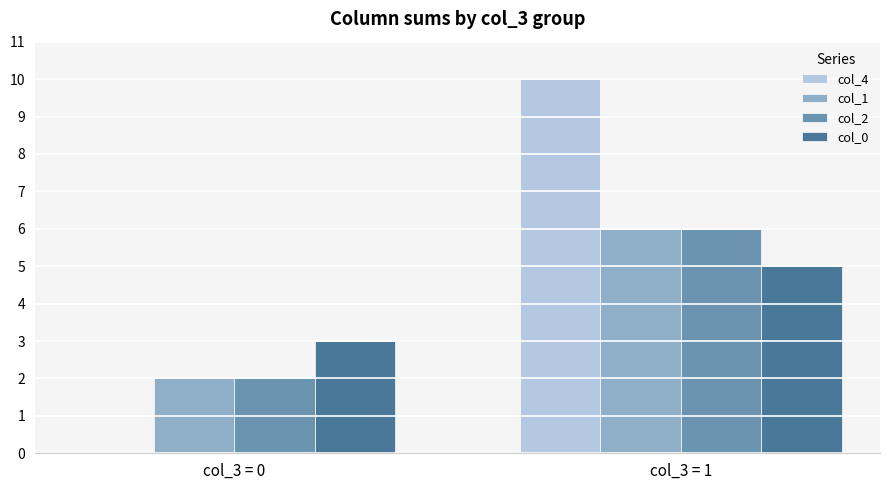

Reading left to right, transcribe all the data shown in this chart.

col_4: col_3 = 0=0	col_3 = 1=10
col_1: col_3 = 0=2	col_3 = 1=6
col_2: col_3 = 0=2	col_3 = 1=6
col_0: col_3 = 0=3	col_3 = 1=5